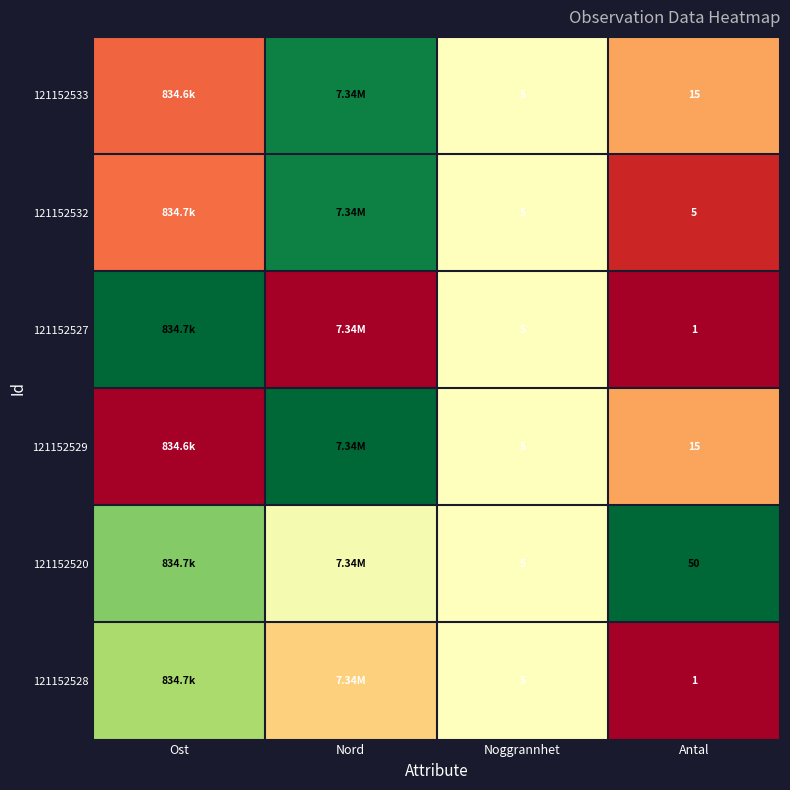

How many categories are shown in the chart?

4